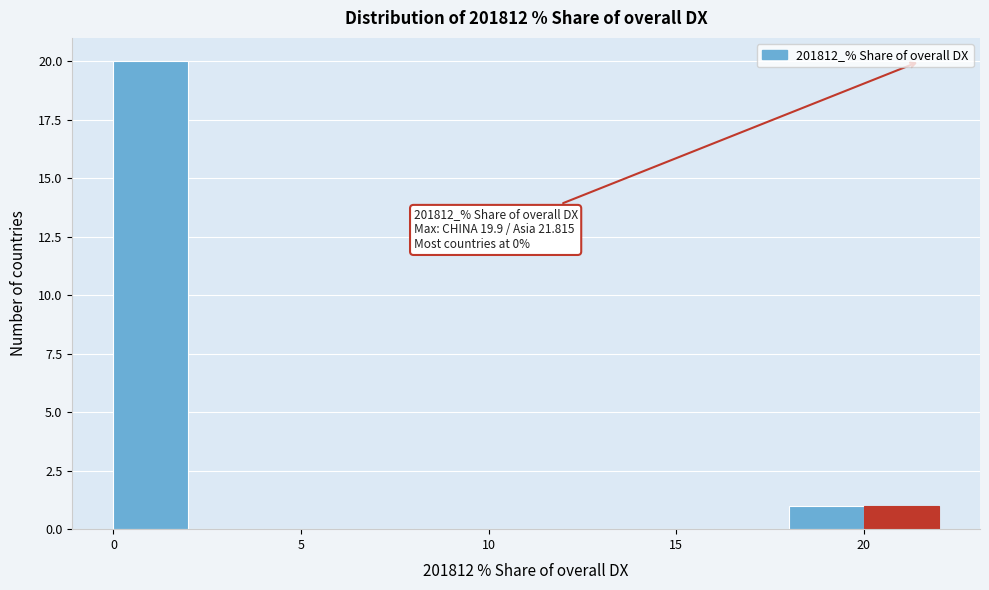

Which range on the x-axis has the tallest bar?

0 to 2